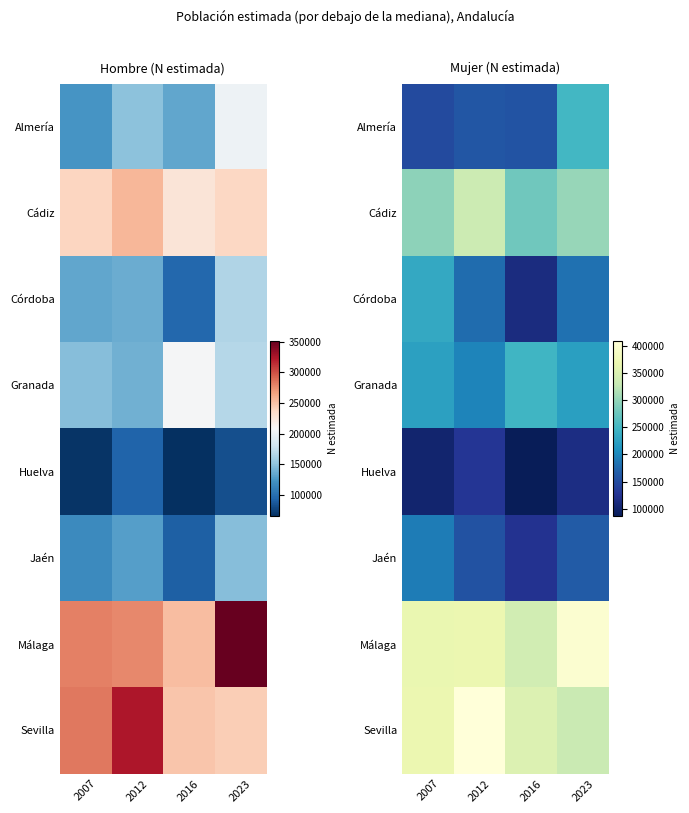

Which has a higher value, 2007 or 2012?

2012